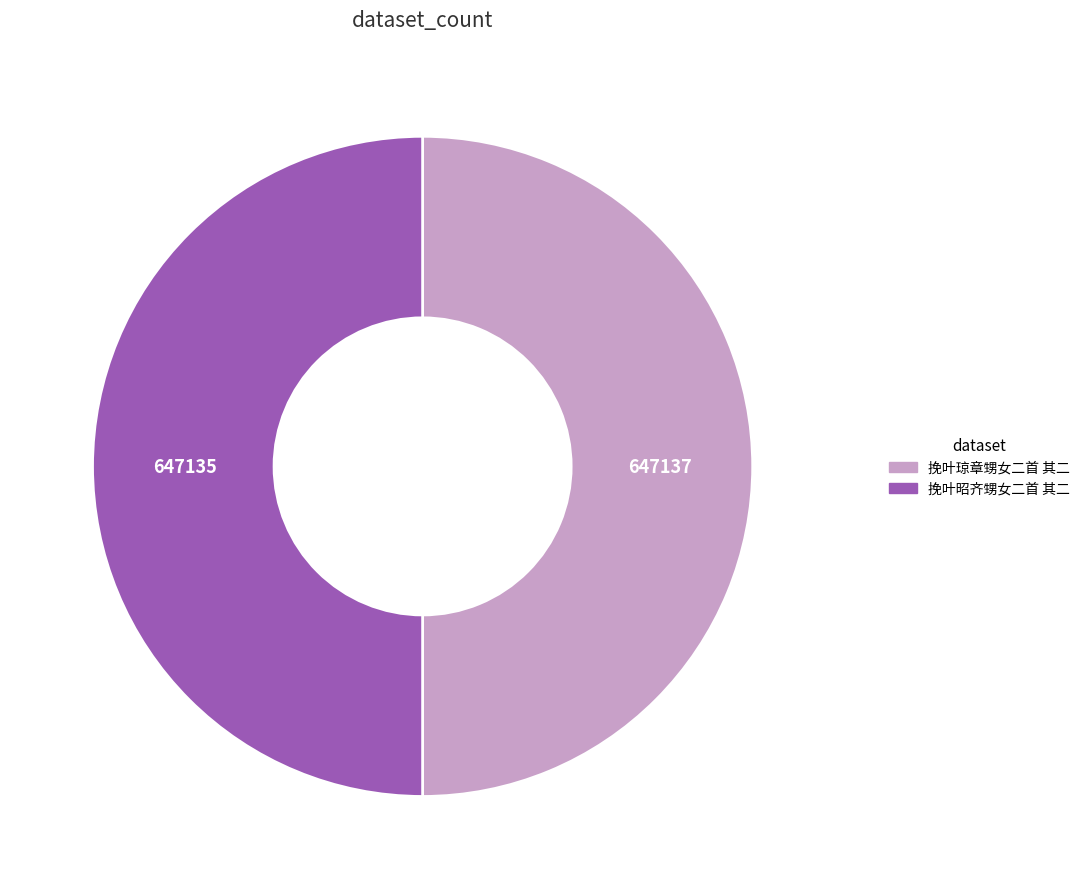

The 挽叶琼章甥女二首 其二 slice represents 50% of the pie. True or false?

True